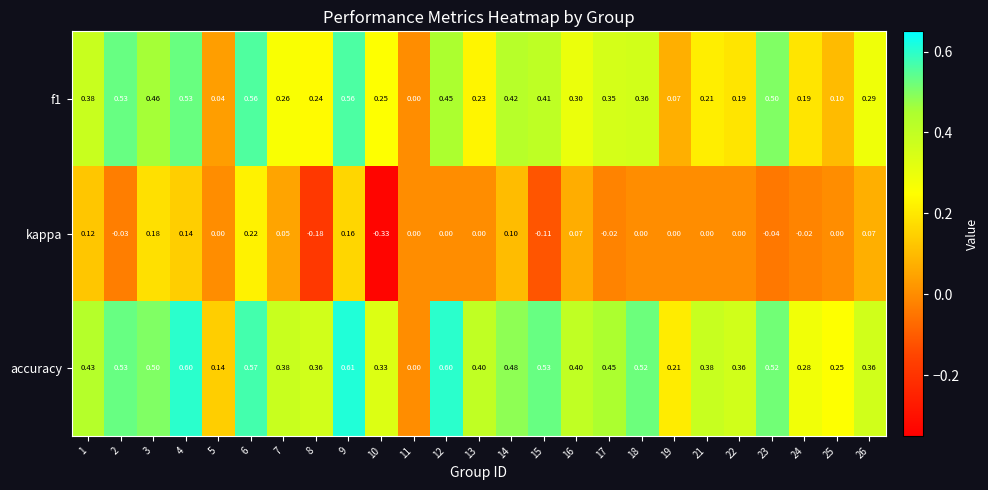

Is the value of accuracy at 10 greater than the value of f1 at 25?

Yes